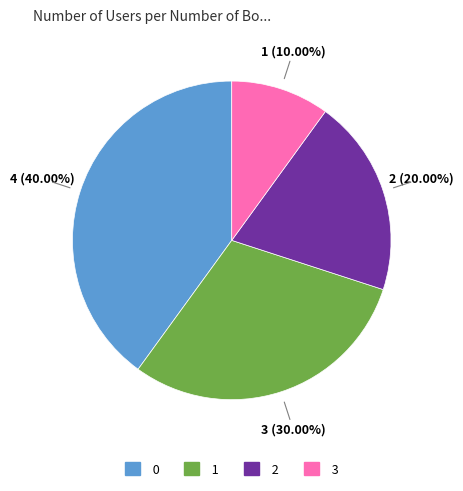

To the nearest percent, what is the difference between the largest and smallest slice percentages?

30%